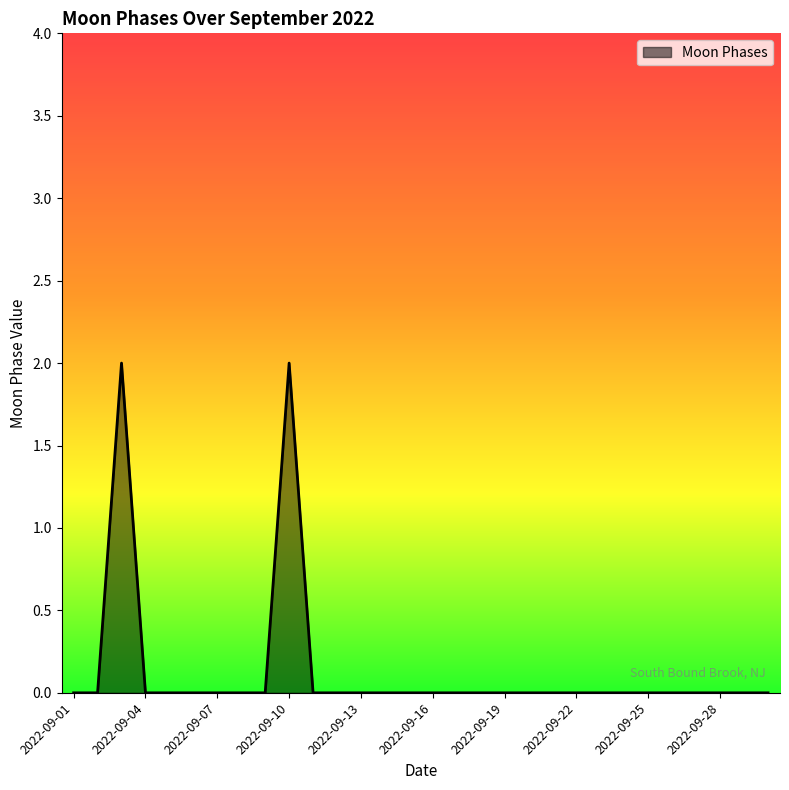

How many lines are shown in the chart?

1